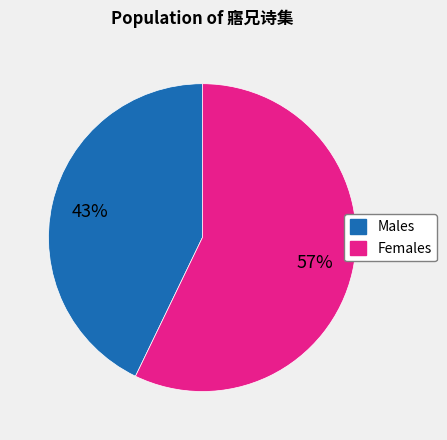

To the nearest percent, what is the average slice percentage?

50%